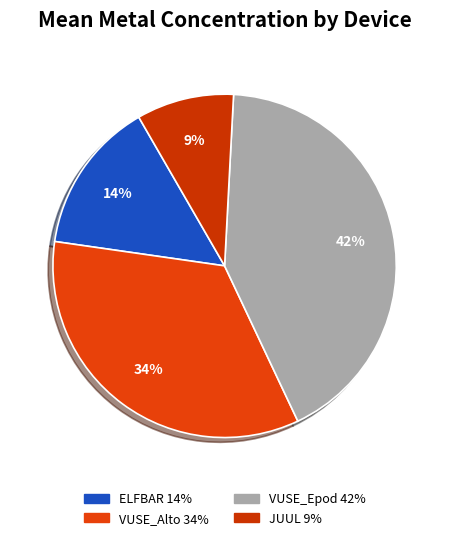

Which category has the smallest portion of the pie?

JUUL